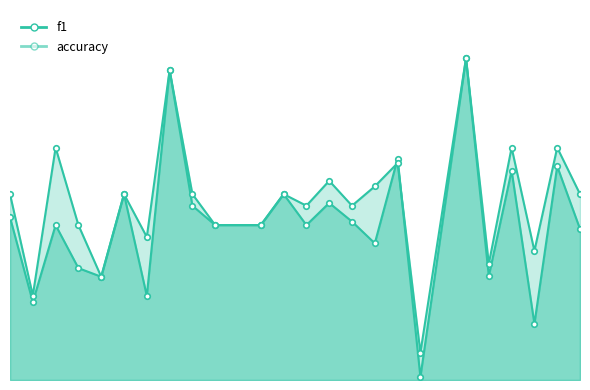

What is the average value of the f1 series?

0.3